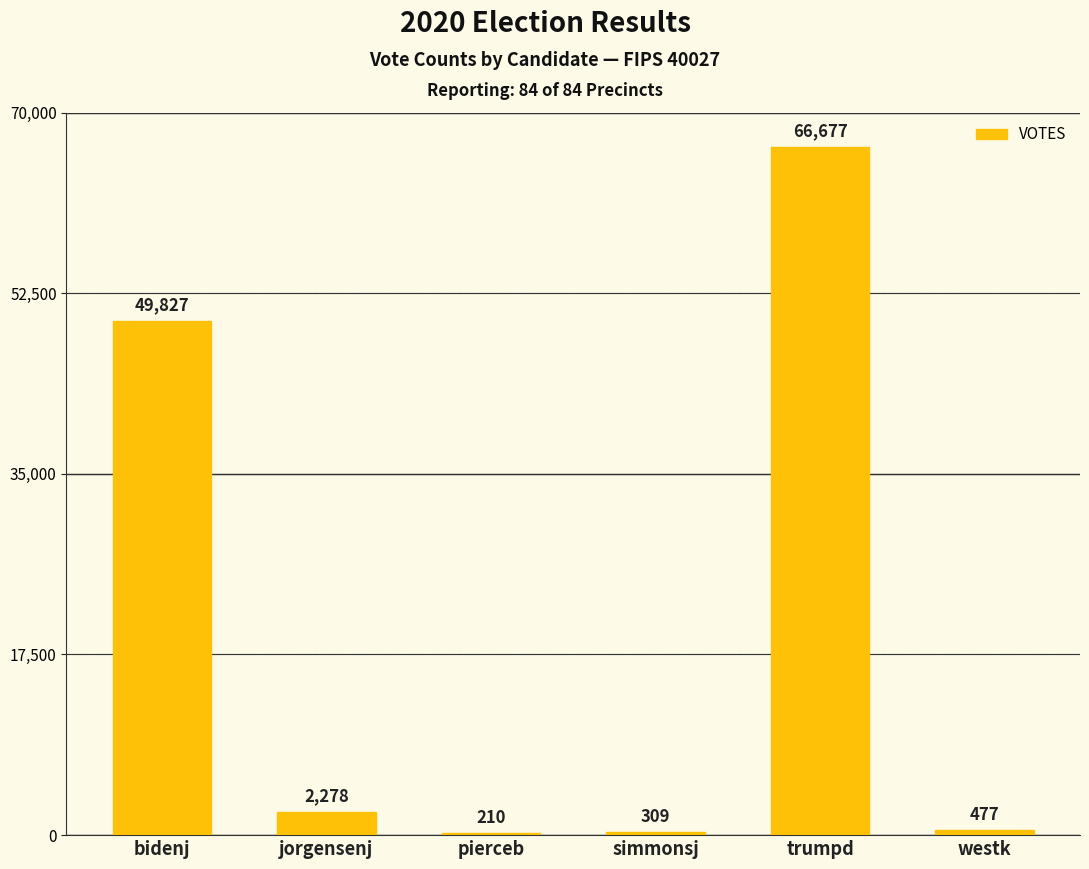

What is the greatest value displayed?

66677